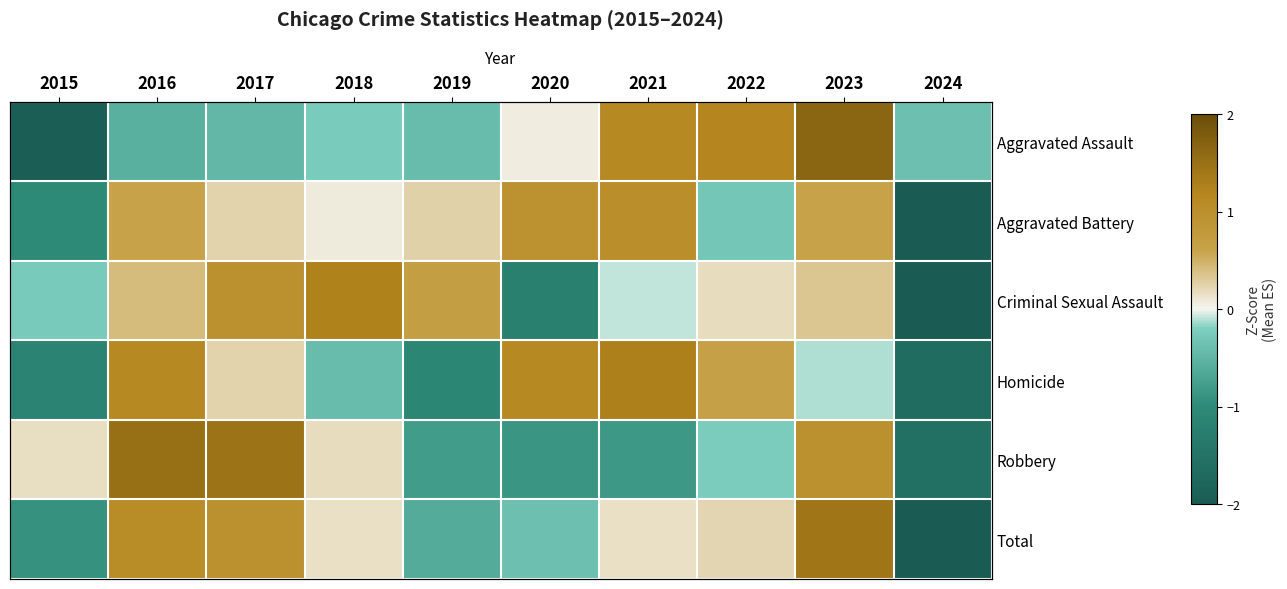

At which label does Aggravated Battery reach its minimum?

2024